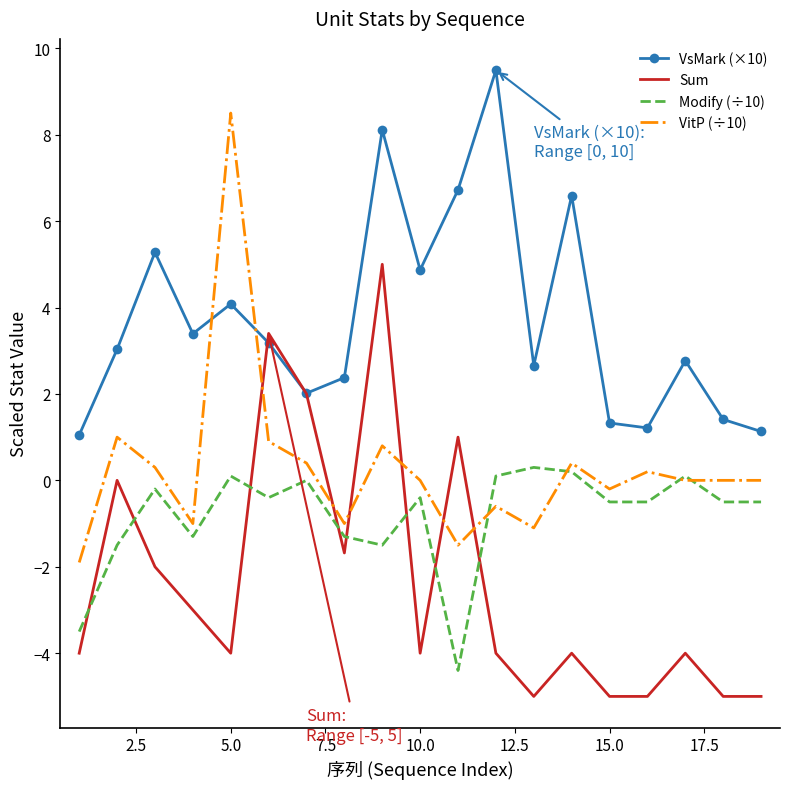

How many times do Modify (÷10) and Sum cross each other?

8